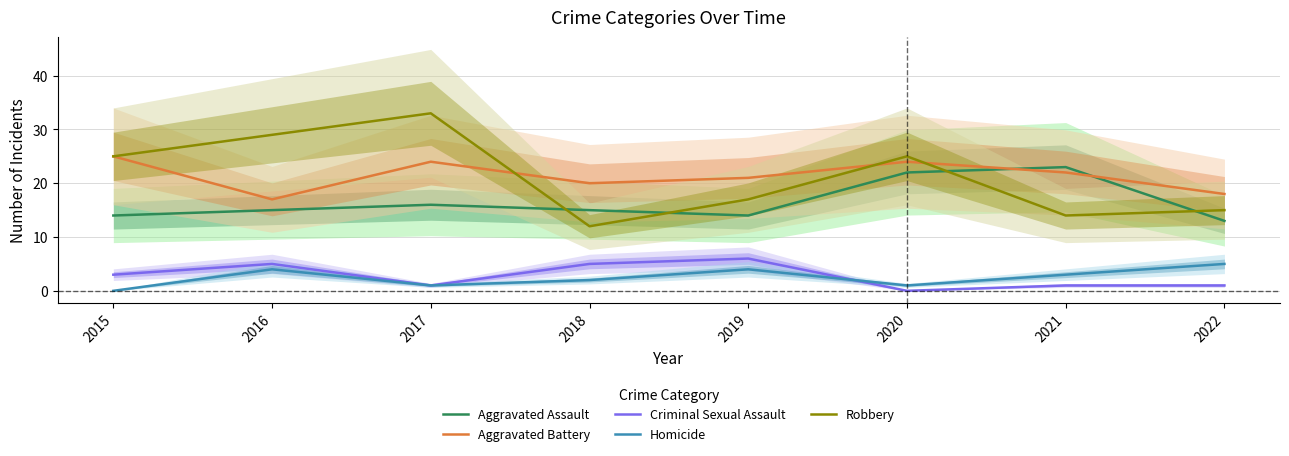

What is the sum of the Criminal Sexual Assault values at 2020 and 2015?

3